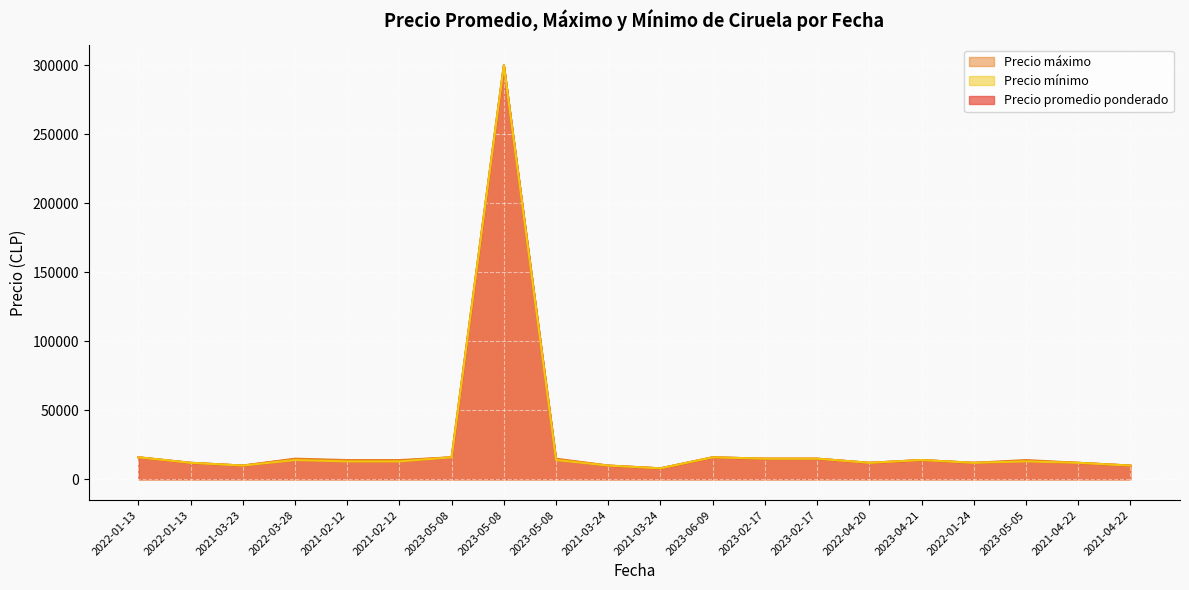

What is the label of the 5th point from the right?

2023-04-21